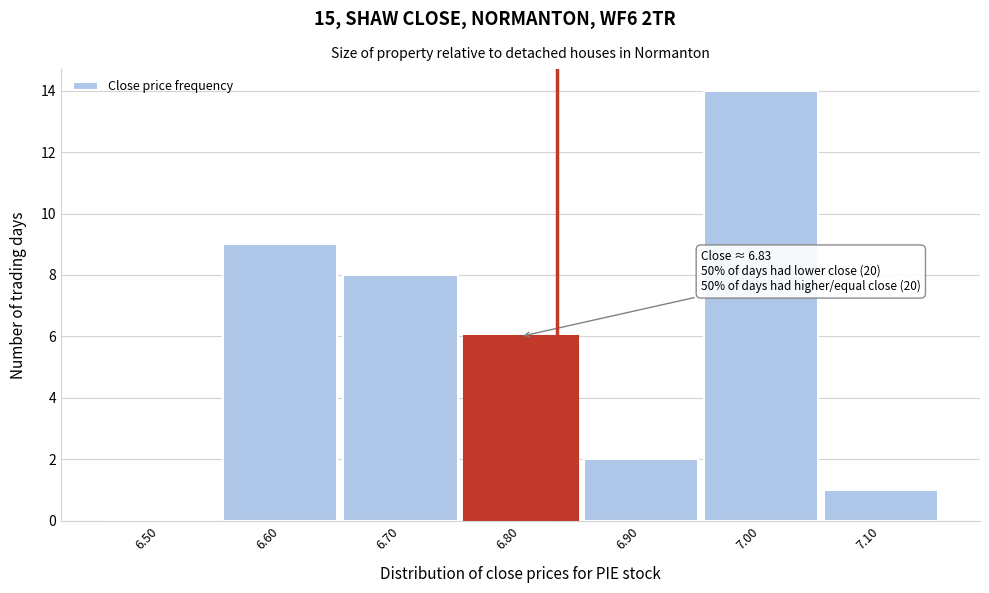

Reading left to right, extract all data points from this chart.

6.50=0	6.60=9	6.70=8	6.80=6	6.90=2	7.00=14	7.10=1